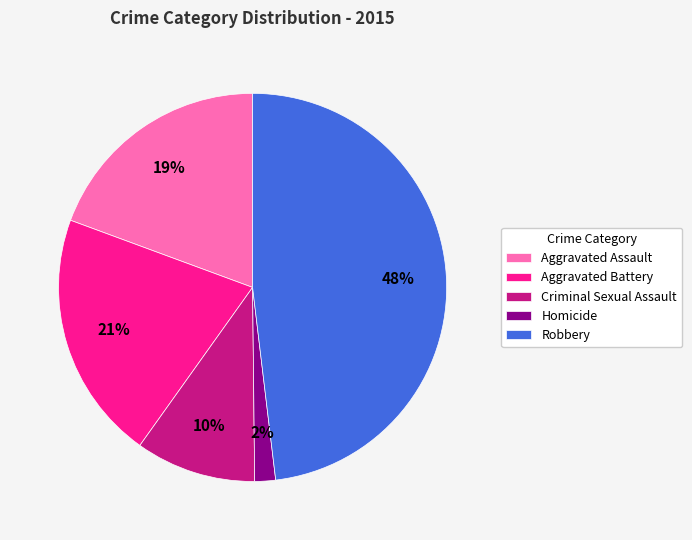

Is it true that Robbery is 48% of the pie?

True